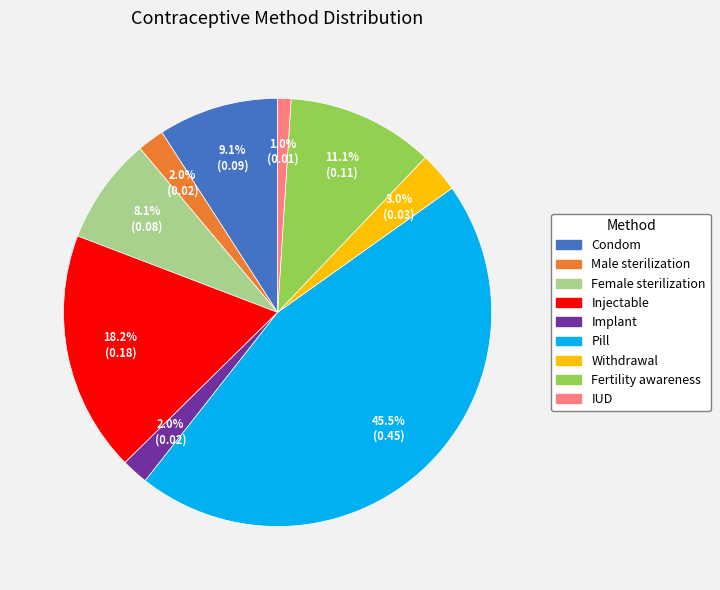

Is there any slice that represents more than half of the pie?

No